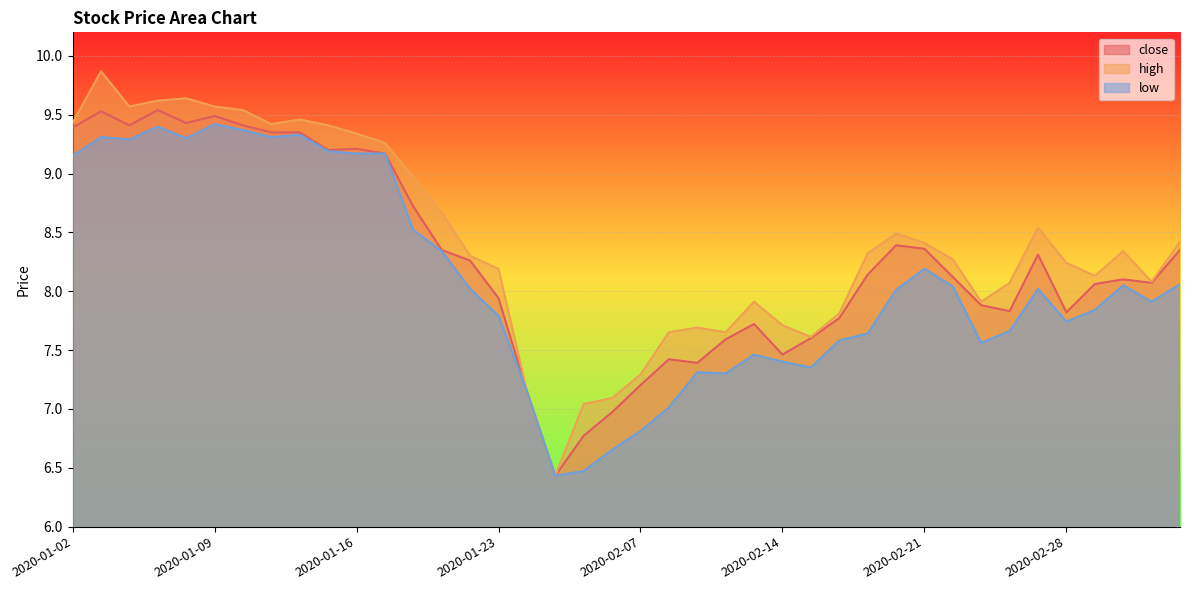

Is it true that low equals 2.2 at 2020-01-20?

False